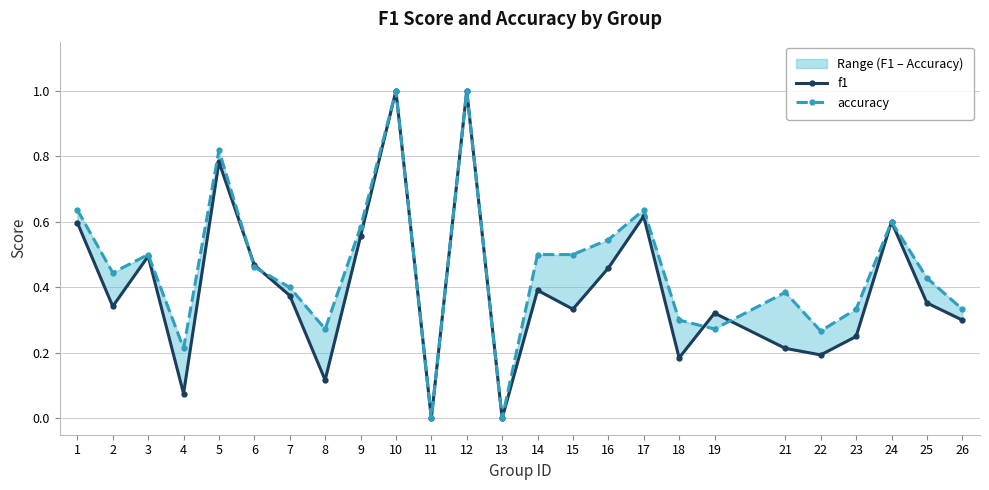

How many categories are shown in the chart?

25